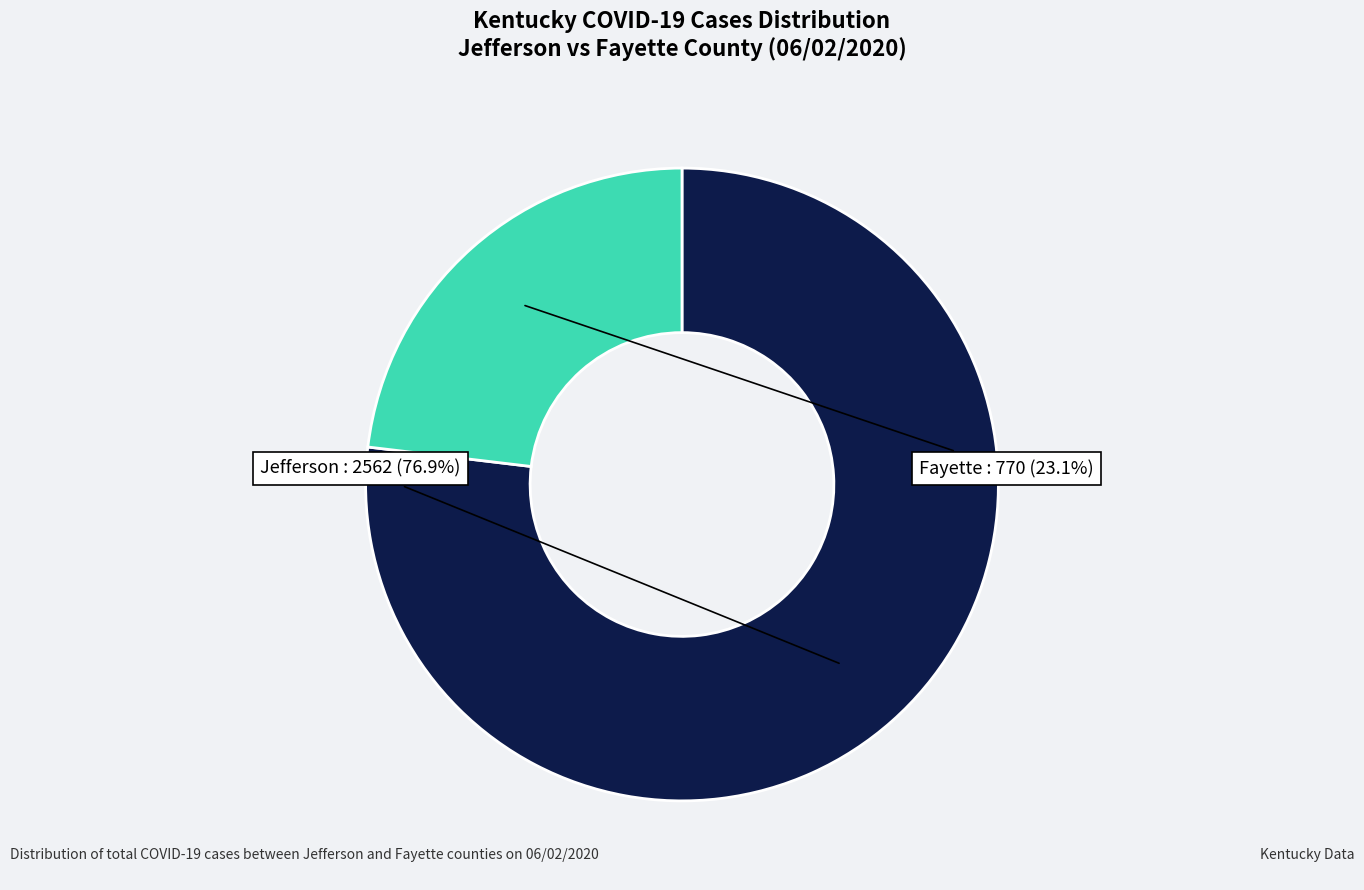

Which slice is the largest?

Jefferson